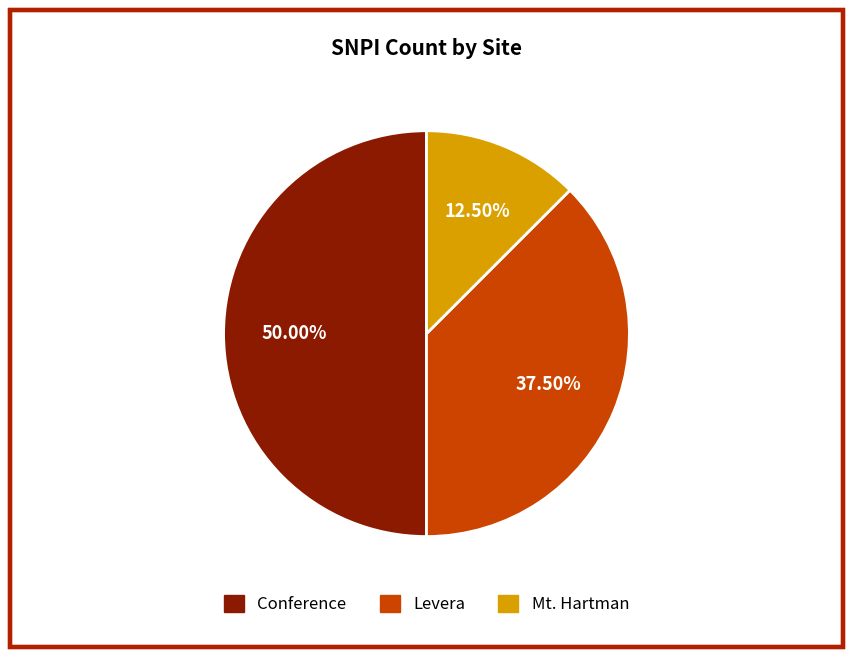

How many slices are in this pie chart?

3